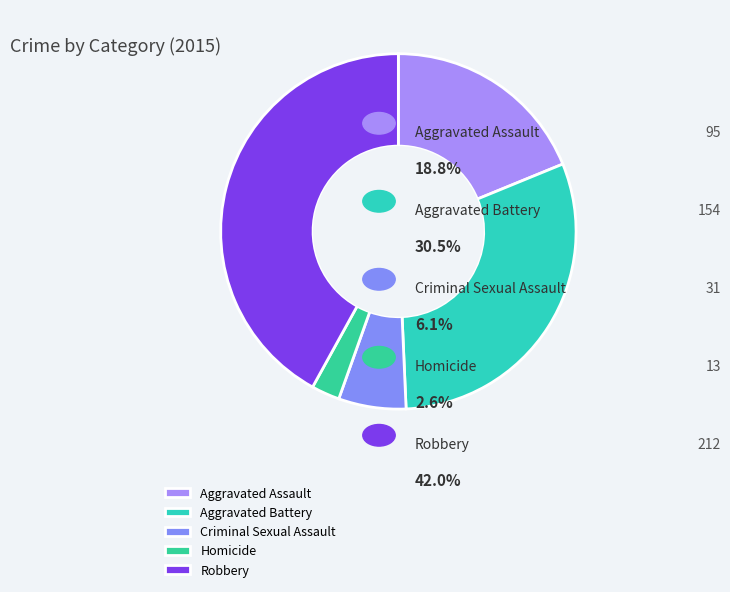

To the nearest percent, what is the average slice percentage?

20%